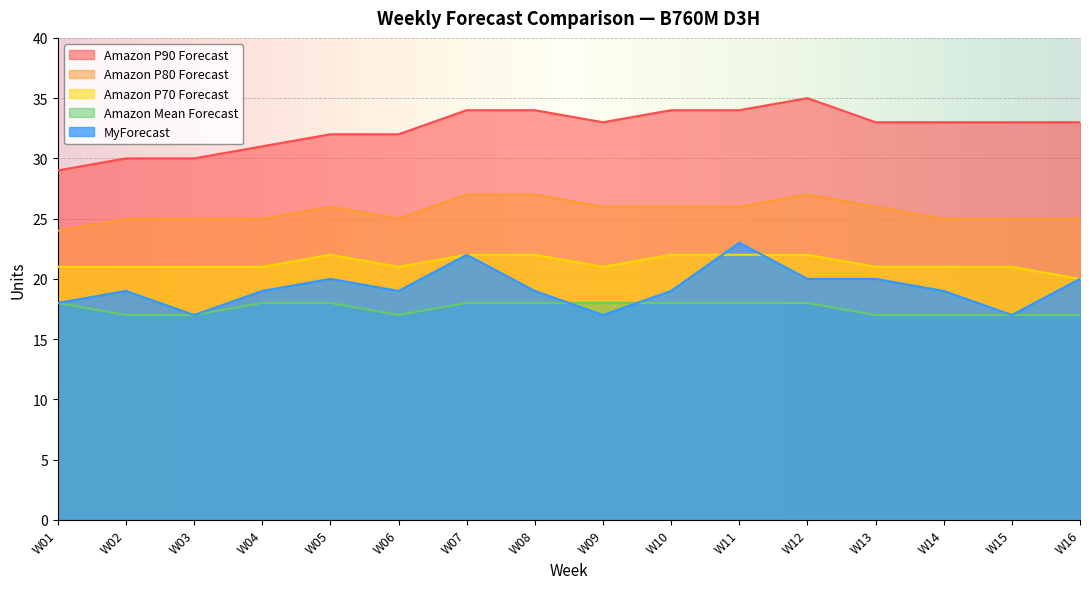

Count the number of data series in this chart.

5